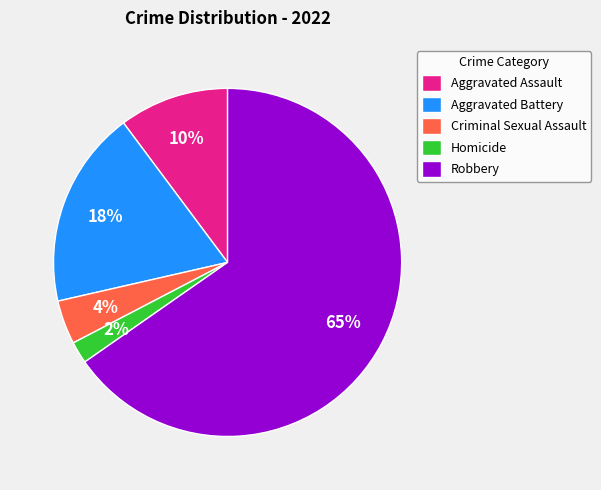

Is it true that Criminal Sexual Assault is 4% of the pie?

True